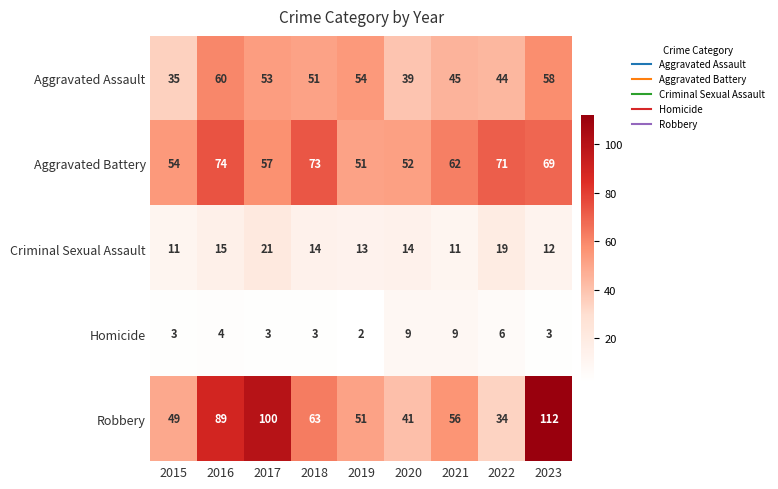

What is the sum of the Criminal Sexual Assault values at 2017 and 2020?

35